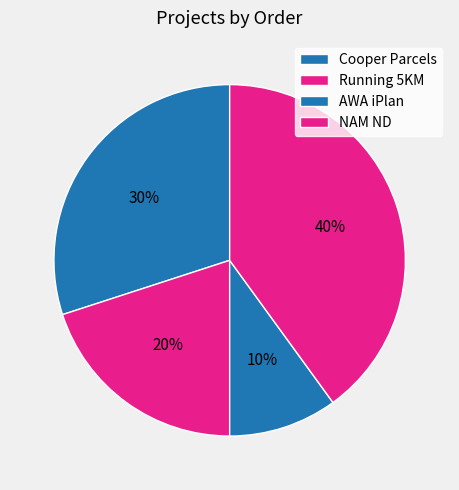

Is it true that Cooper Parcels is 37% of the pie?

False